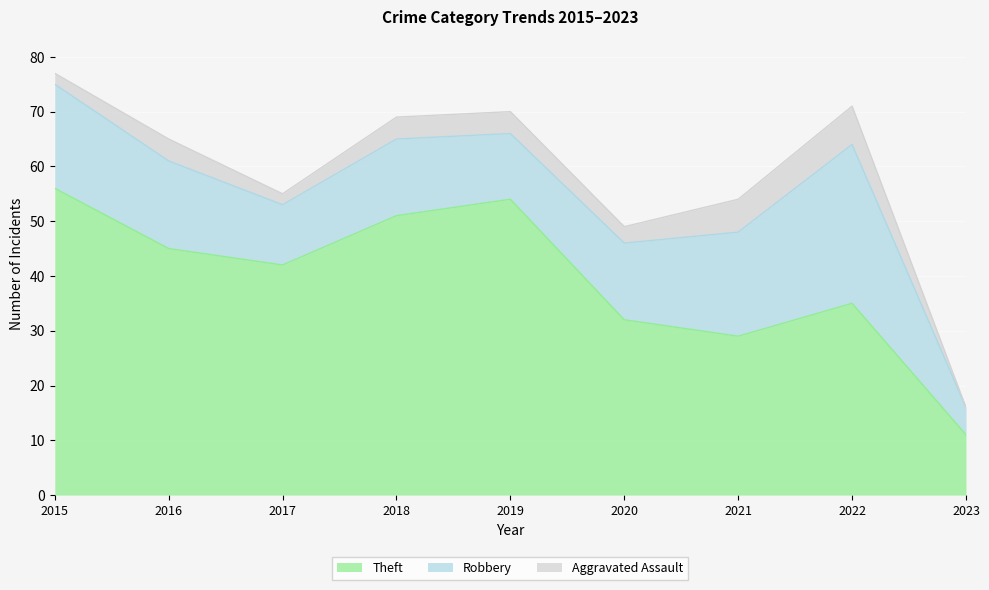

How many data points does each series have?

9